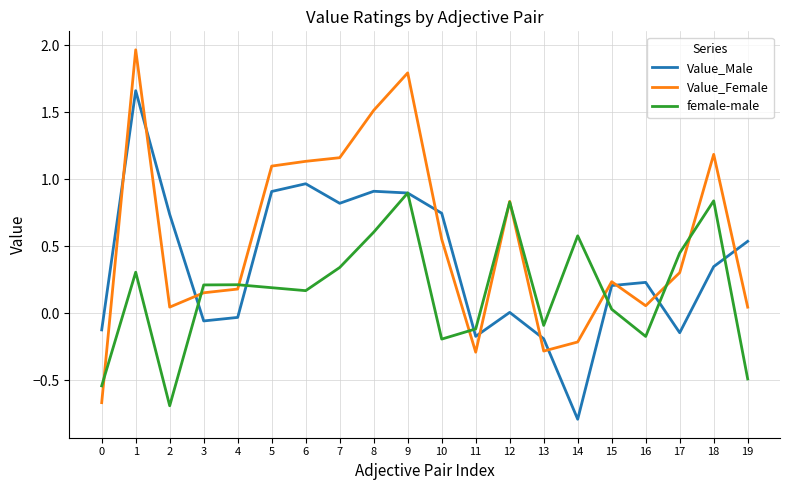

Which series has the largest total across all categories?

Value_Female